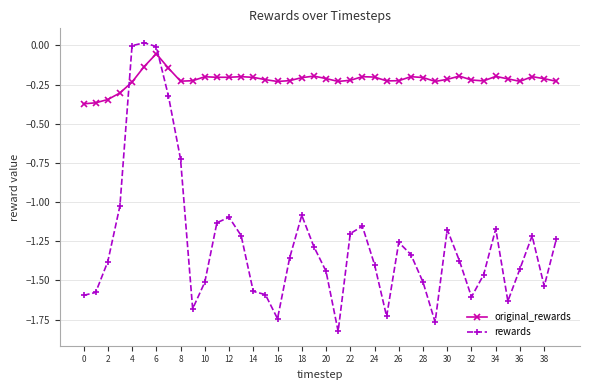

At how many categories does at least one series exceed -1?

40